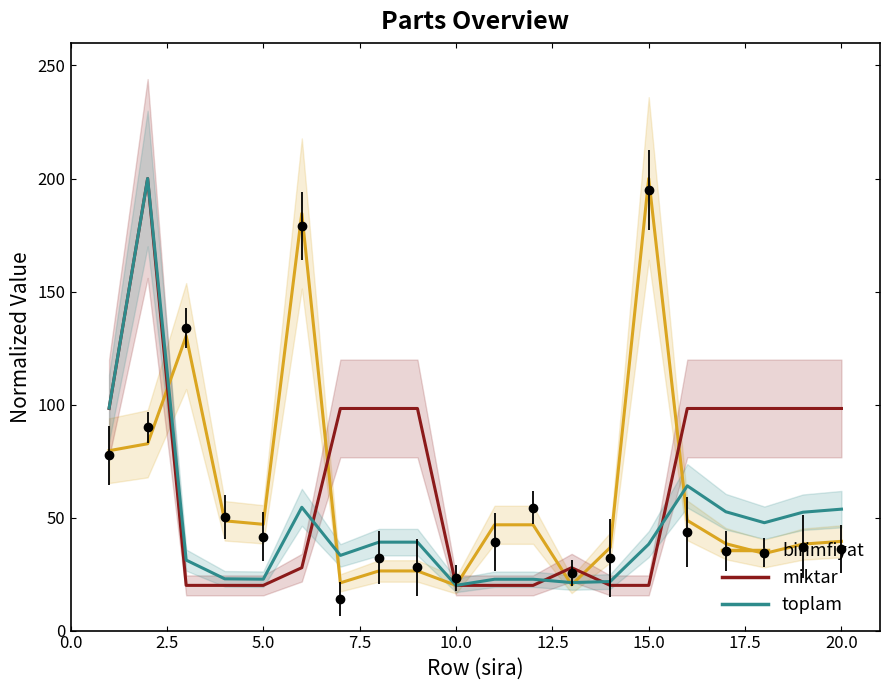

What is the value of the birimfiyat point at the 19th from the left?

38.3